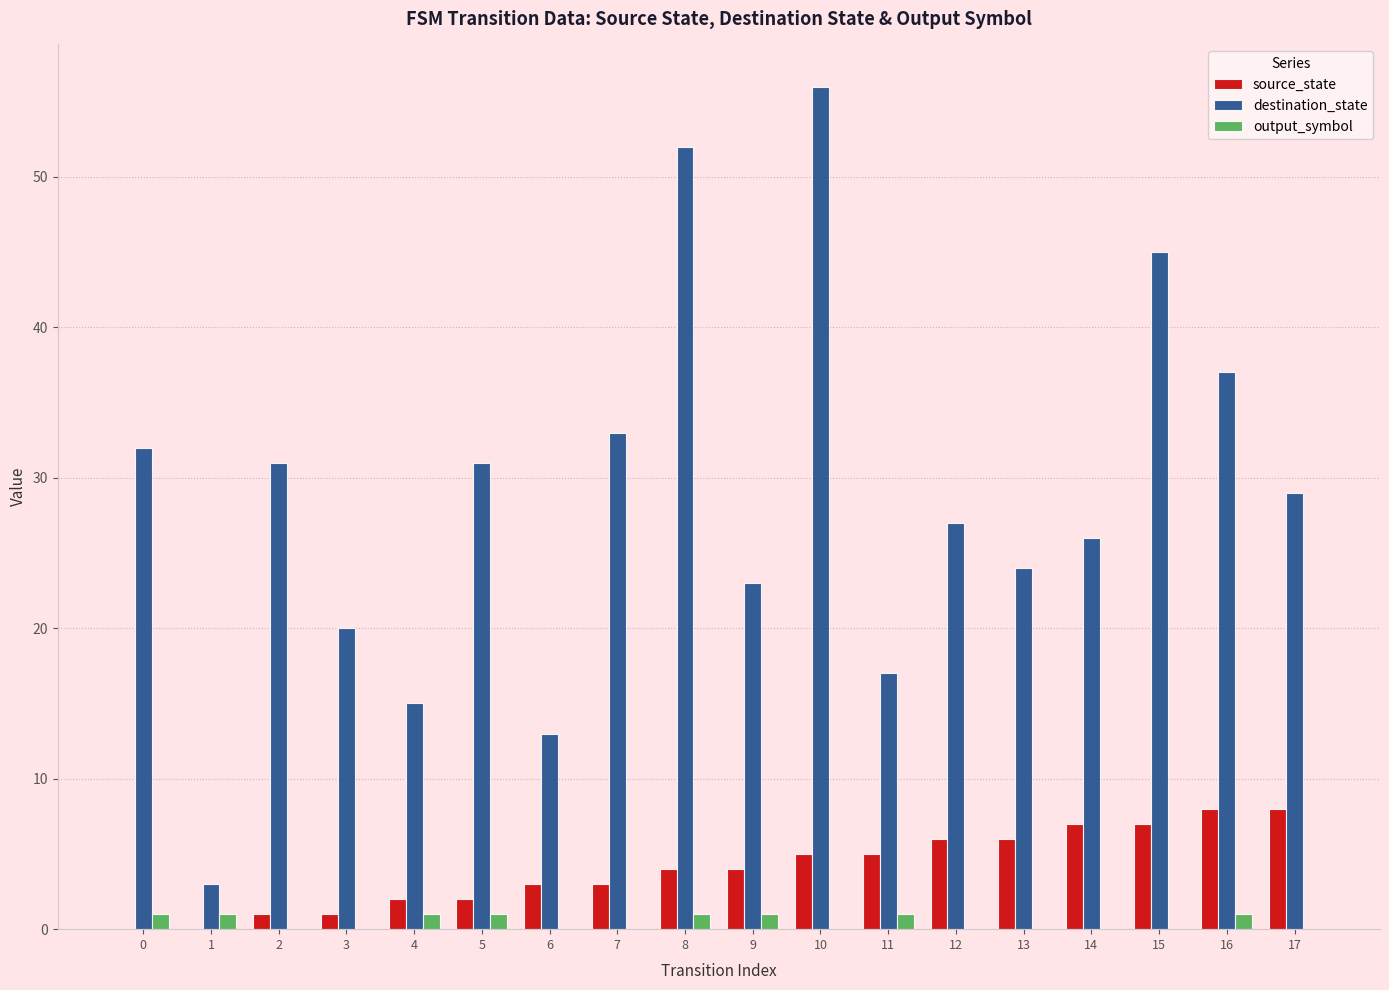

Are the bars grouped side by side (vs. stacked)?

Yes